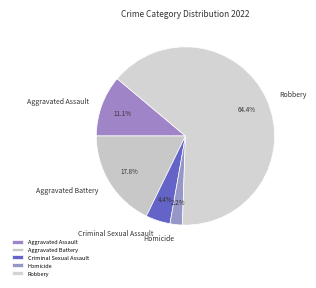

Does Robbery account for over 50% of the chart?

Yes